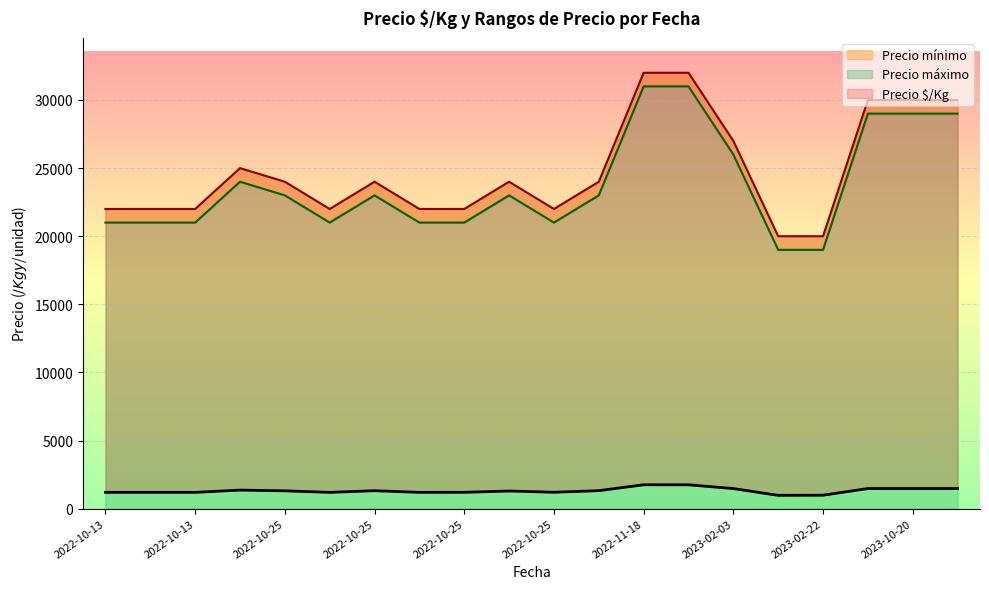

At which category is the sum across all series the highest?

2022-11-18